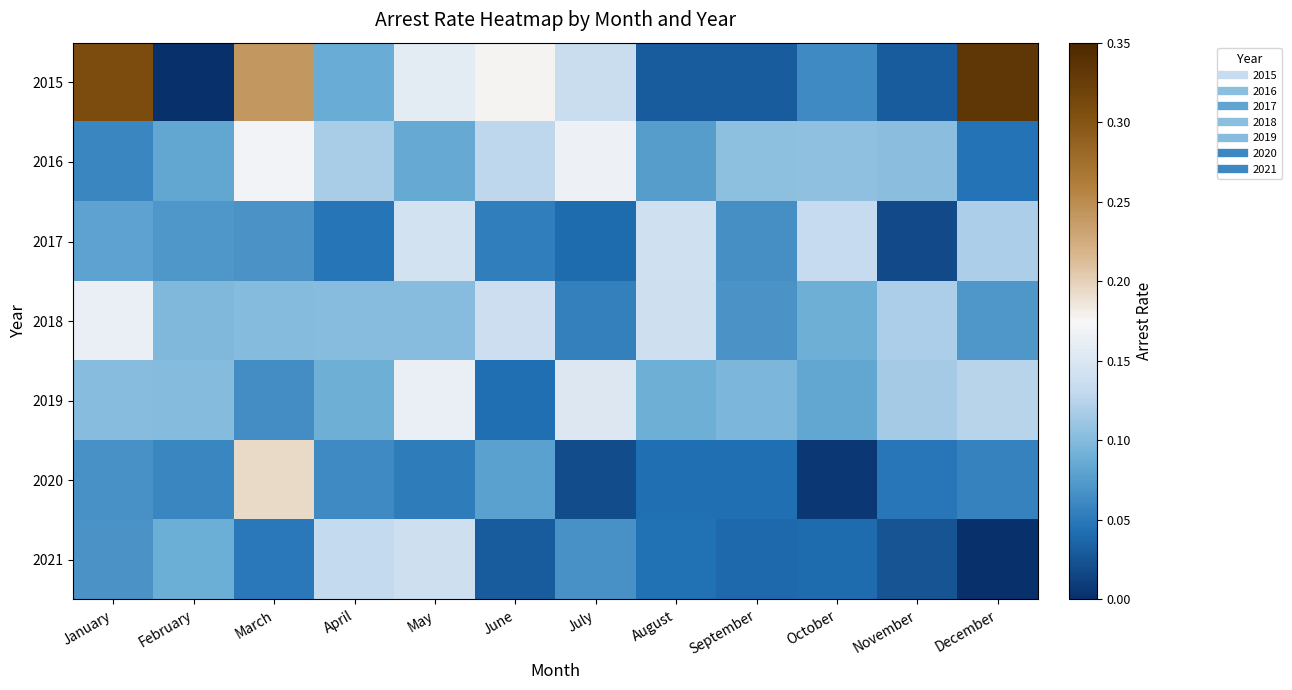

Which series has the largest total across all categories?

2015